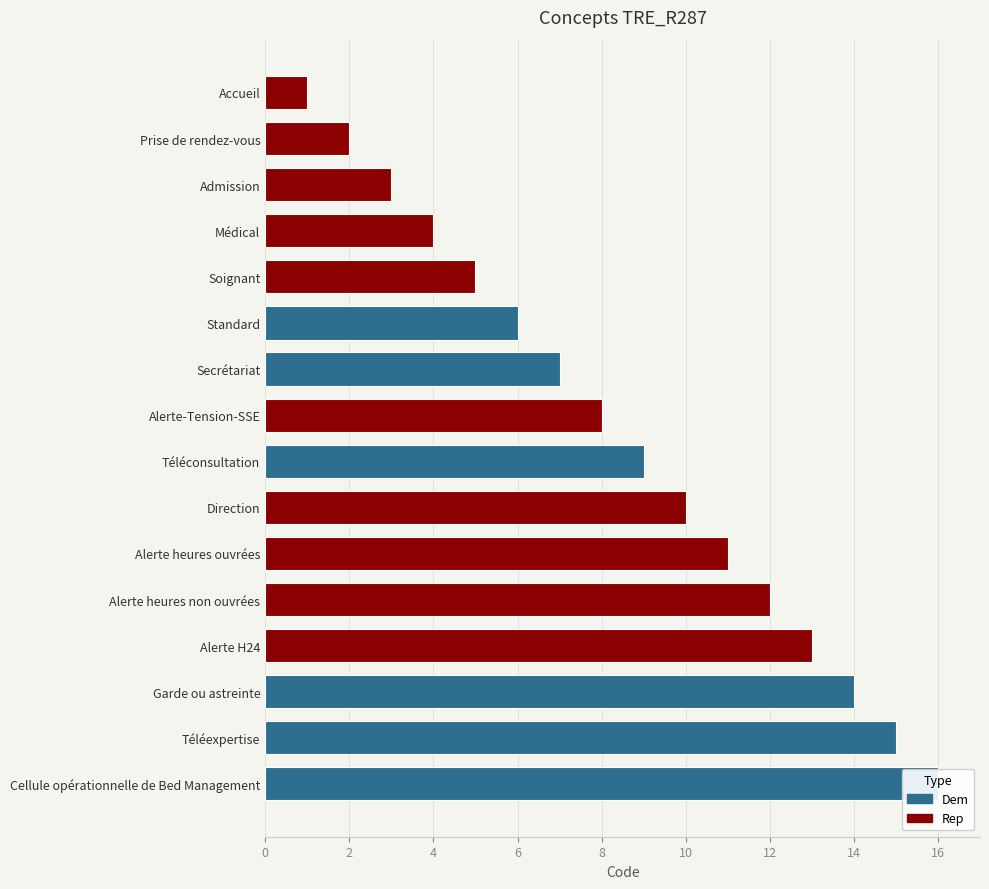

What is the difference between the values at Accueil and Cellule opérationnelle de Bed Management?

15